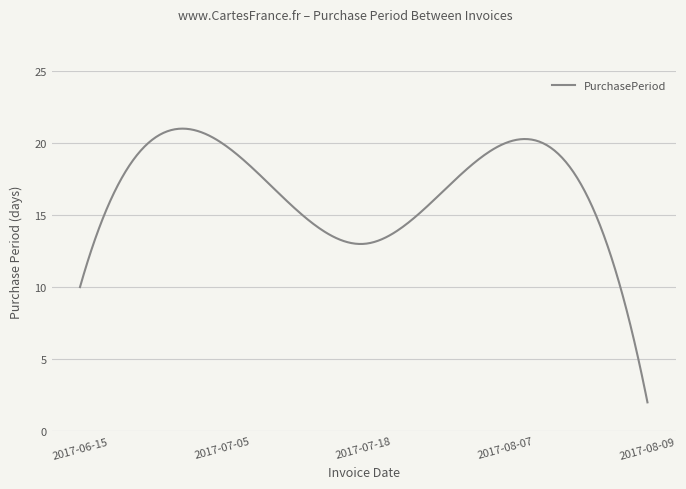

What is the difference between the maximum and minimum values?

19.0